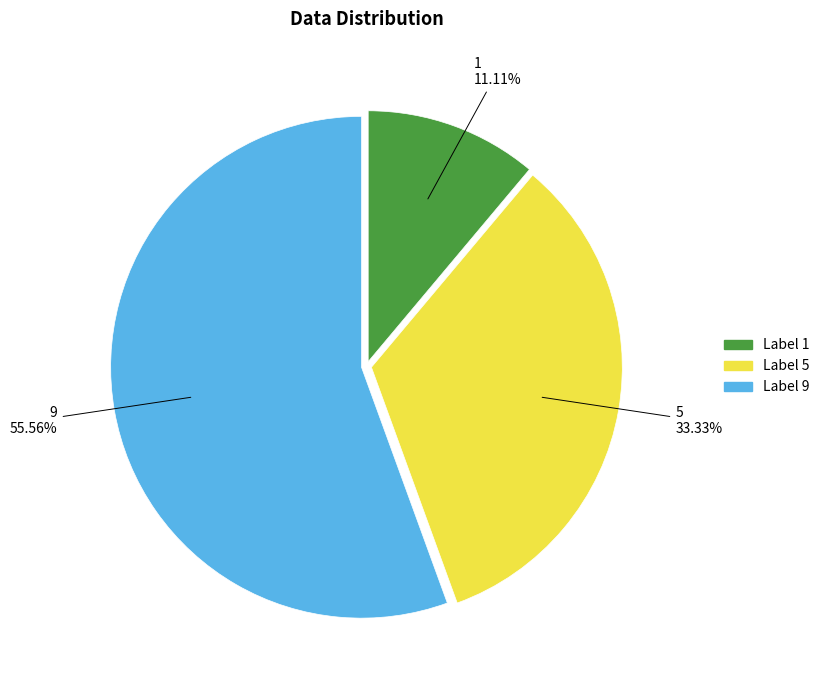

Is there a majority slice in this chart?

Yes